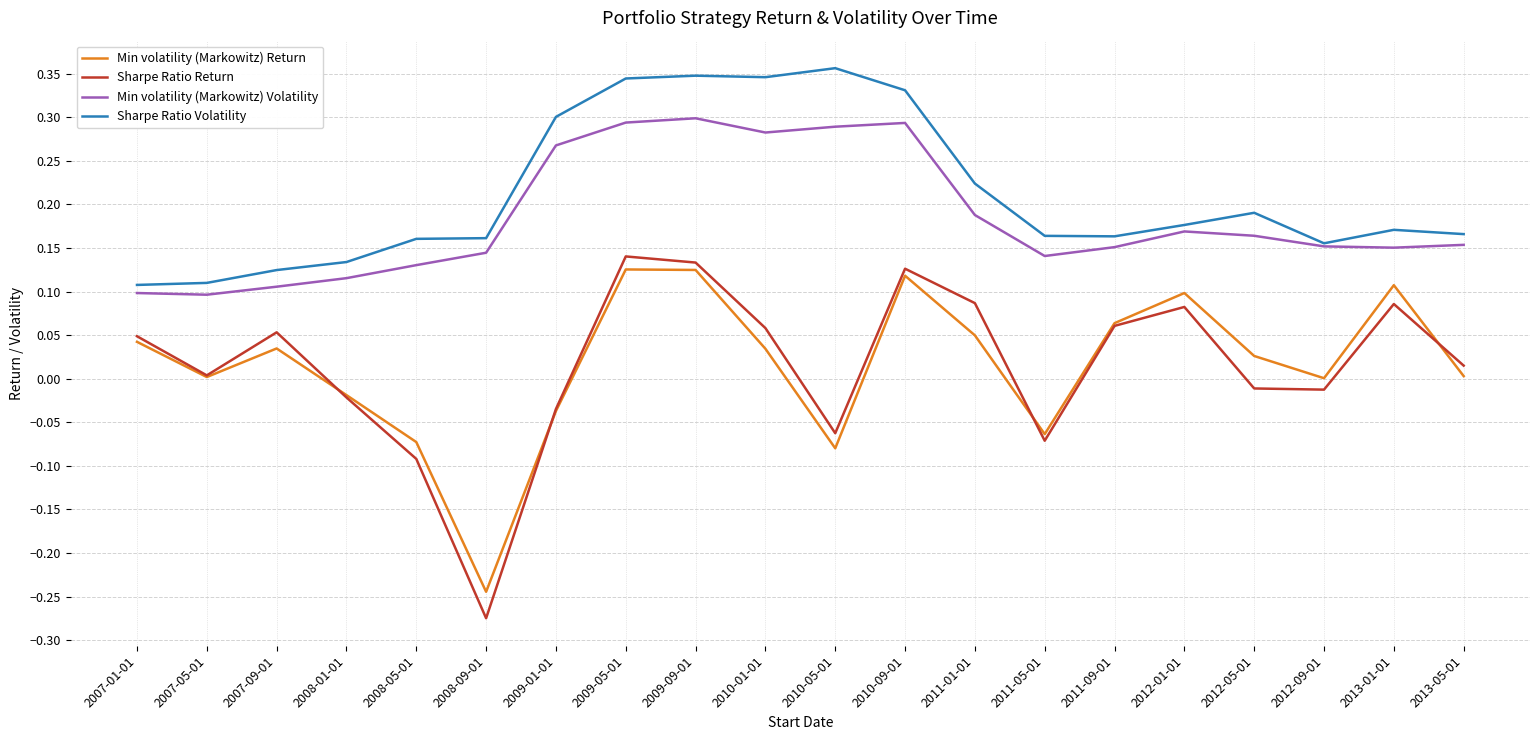

Rank the series by their maximum value, from lowest to highest.

Min volatility (Markowitz) Return, Sharpe Ratio Return, Min volatility (Markowitz) Volatility, Sharpe Ratio Volatility